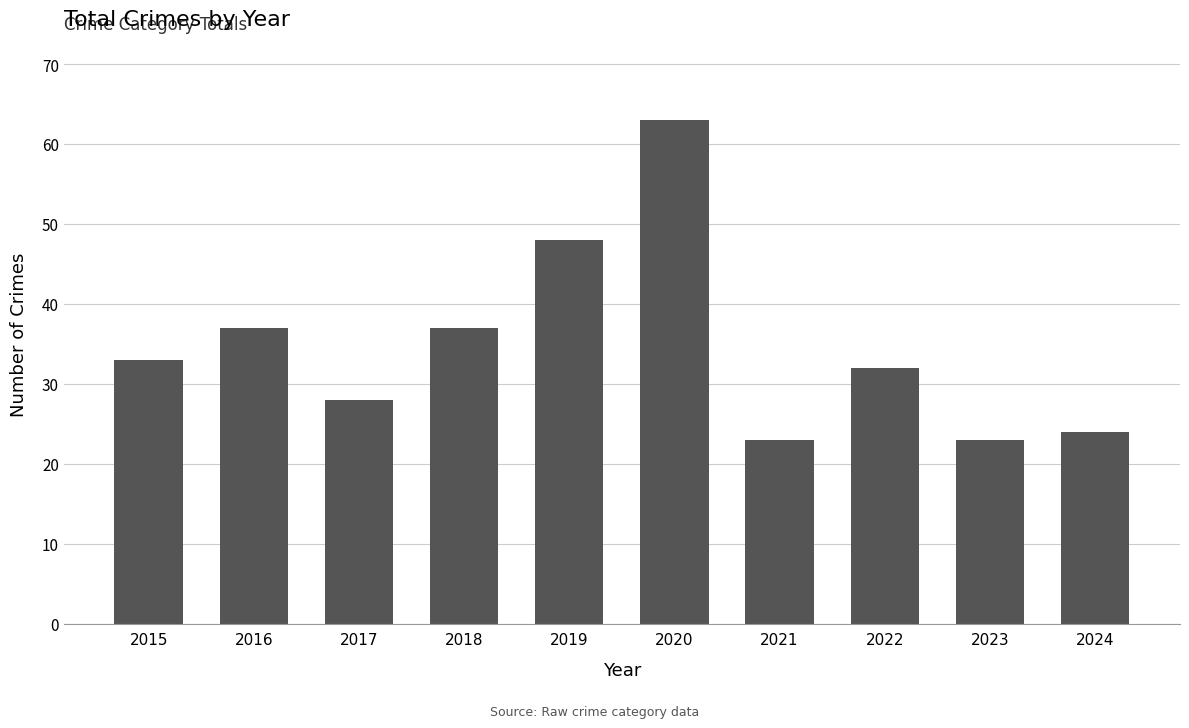

What is the sum of the values at 2023 and 2021?

46